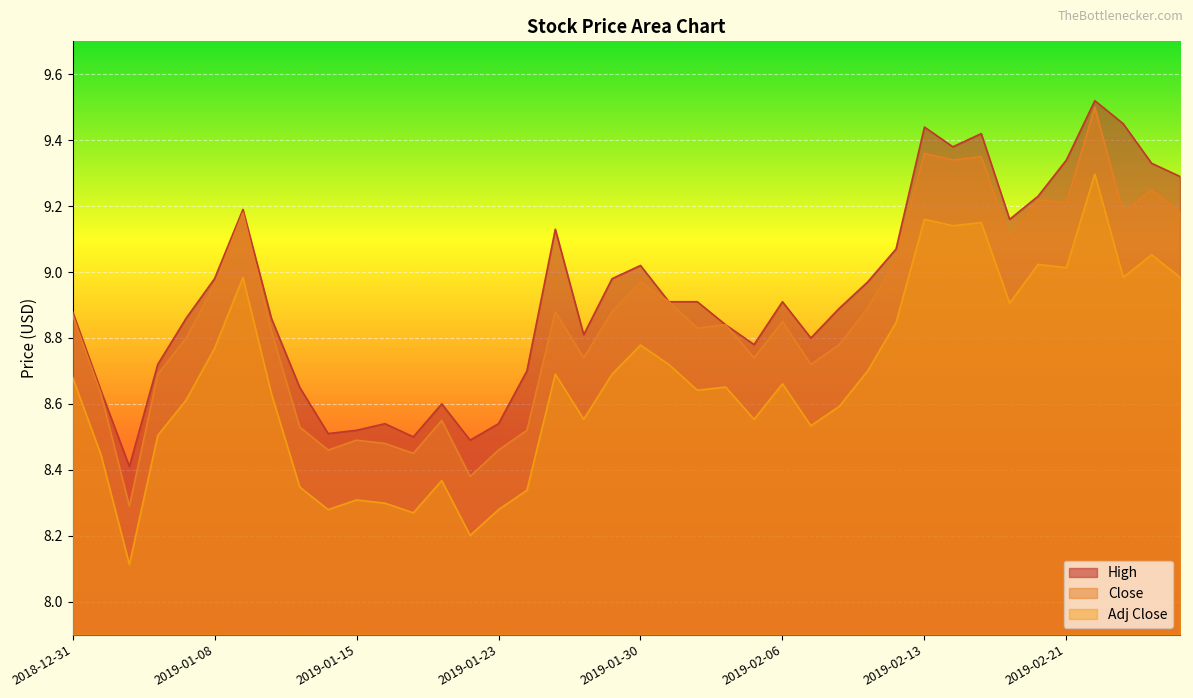

What is the difference between the maximum and second lowest values in the Close series?

1.1